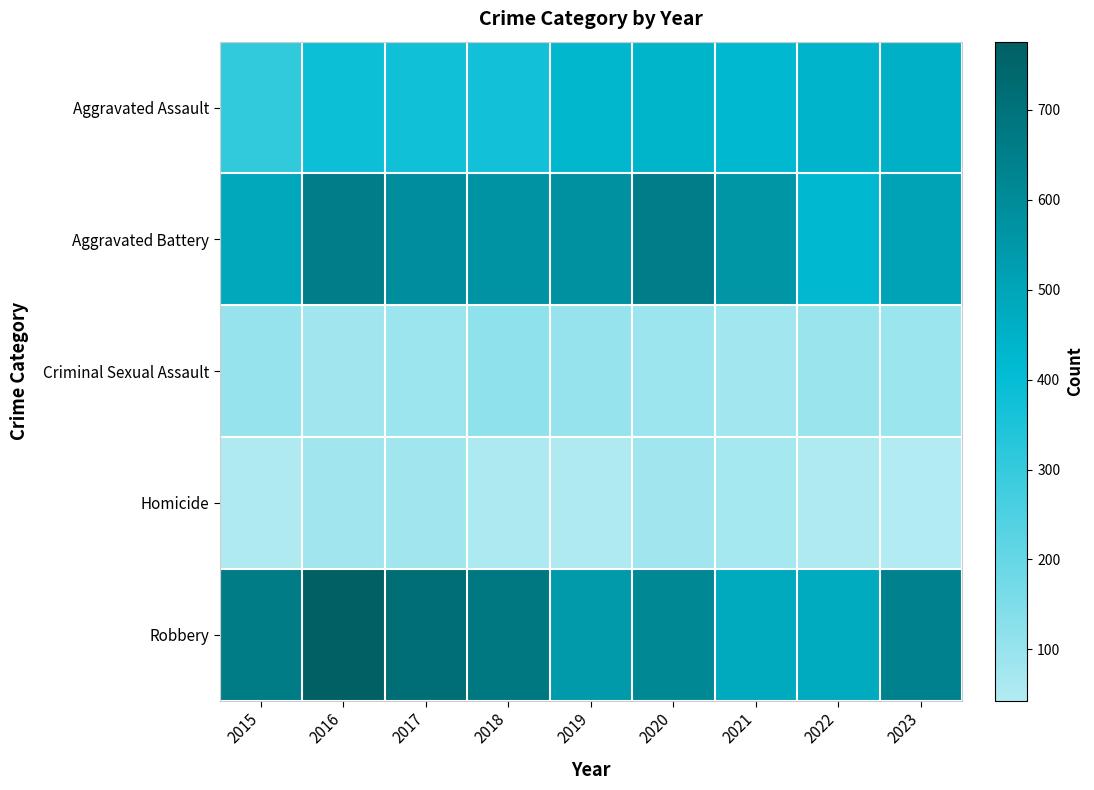

How many distinct data groups are displayed?

5